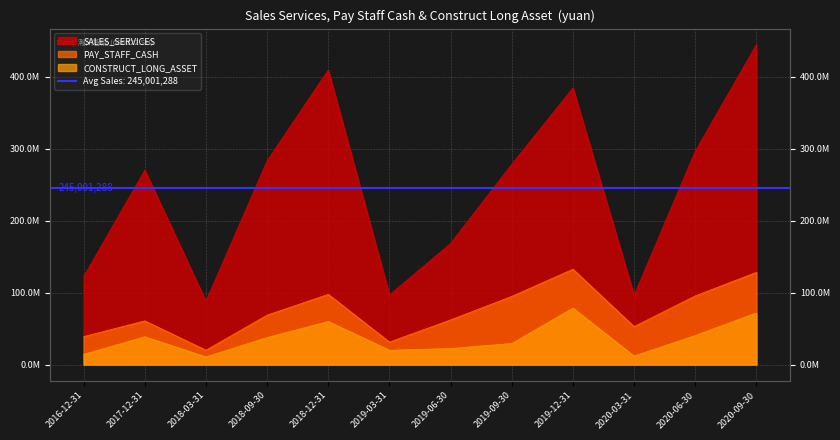

The value of SALES_SERVICES at 2019-03-31 is 38738885.9. True or false?

False